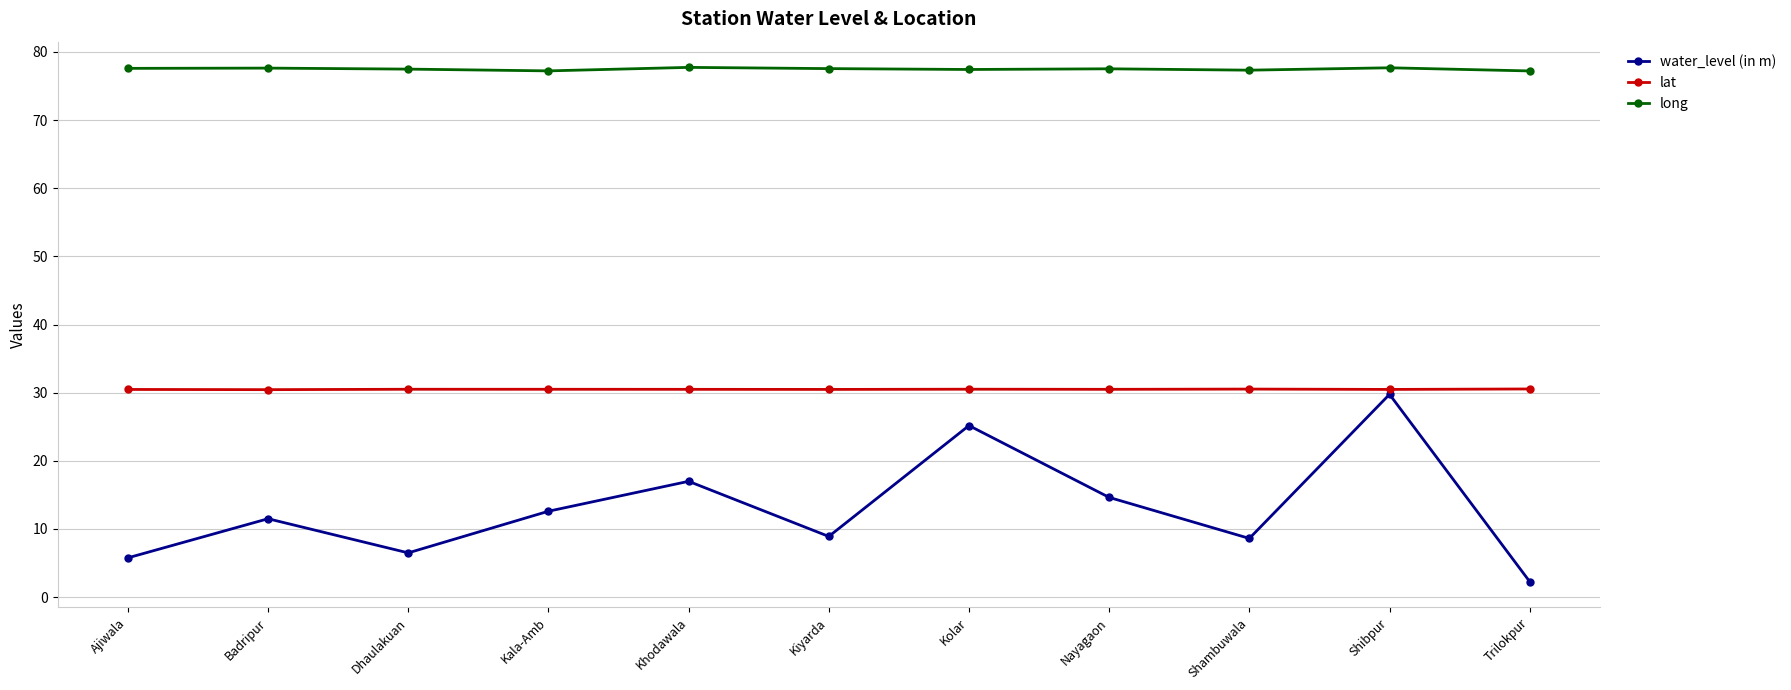

Does the chart have visible grid lines?

Yes